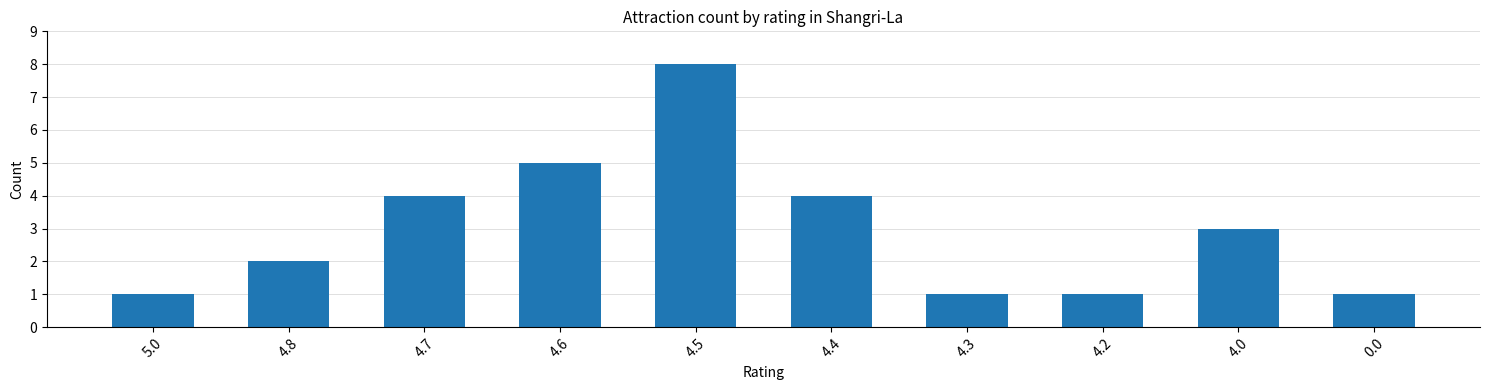

Reading left to right, list all the values displayed in this chart.

1	2	4	5	8	4	1	1	3	1